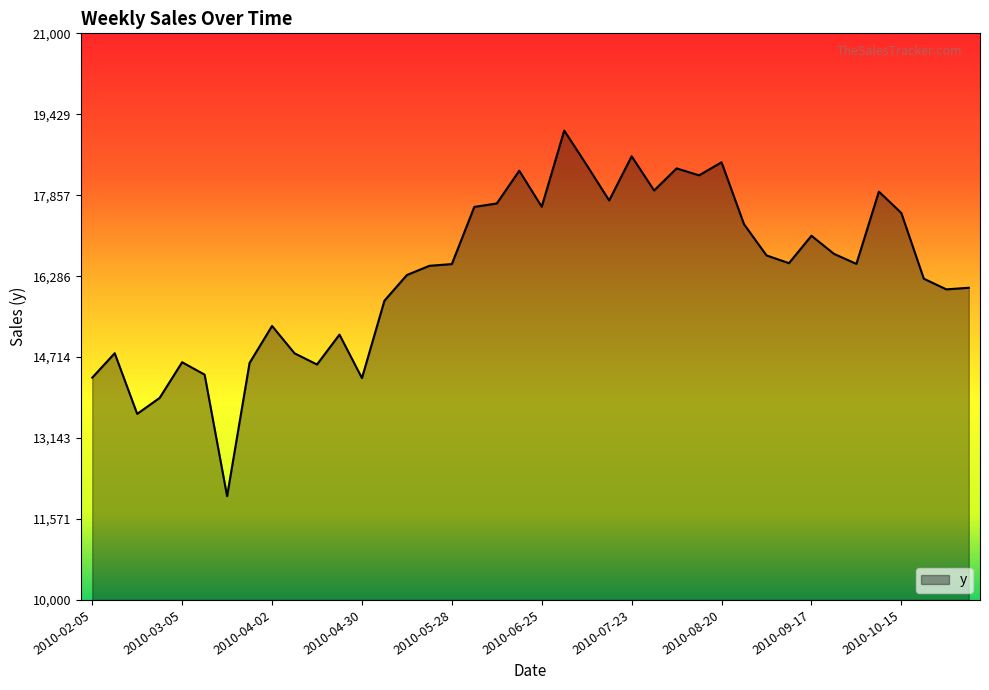

What is the greatest value displayed?

19112.8